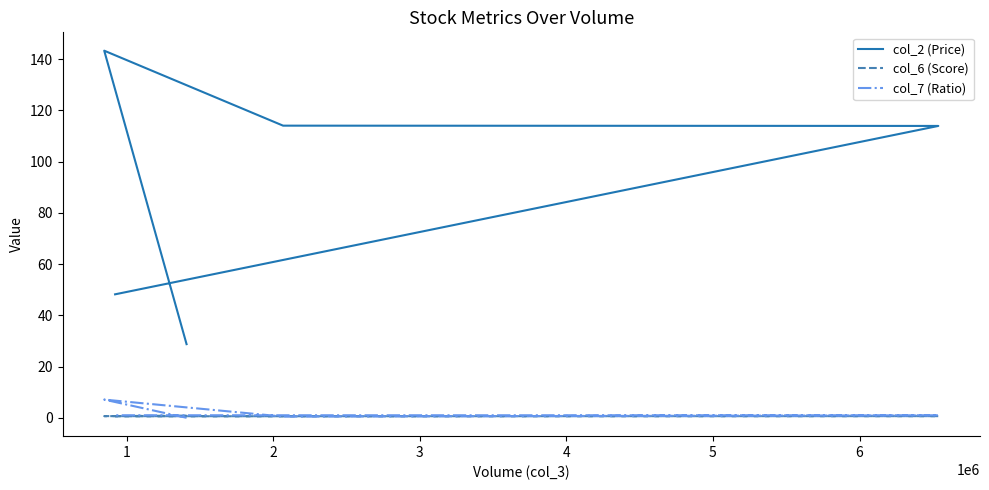

At 2, list the series in order from largest to smallest.

col_2 (Price), col_6 (Score), col_7 (Ratio)